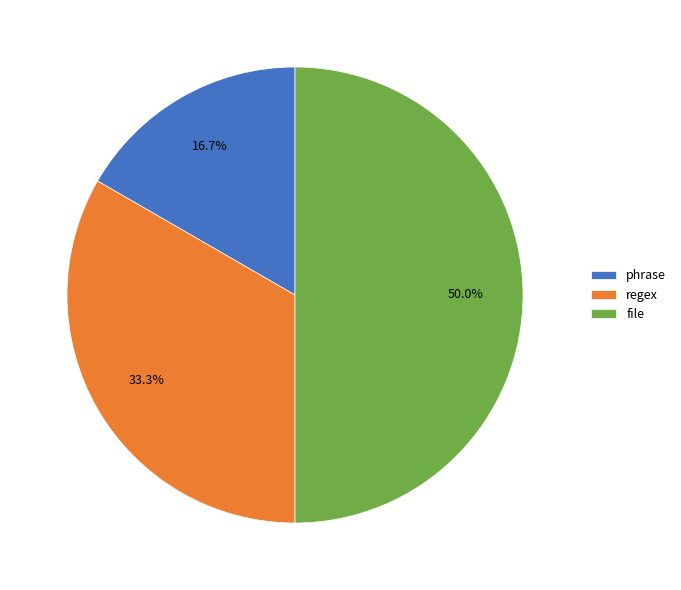

What is the smallest slice in the pie chart?

phrase